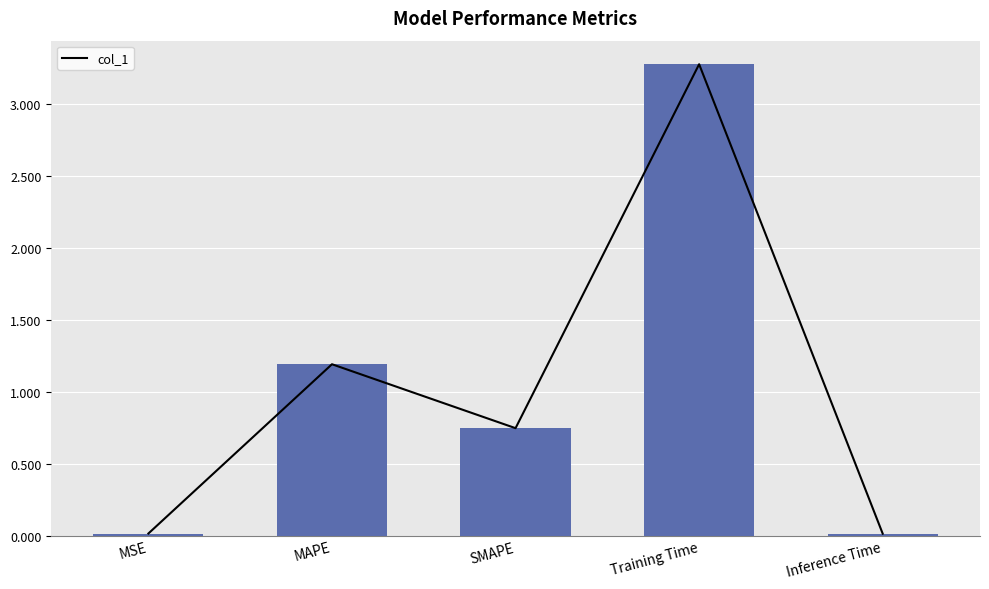

Reading left to right, extract all data points from this chart.

0.0	1.2	0.7	3.3	0.0